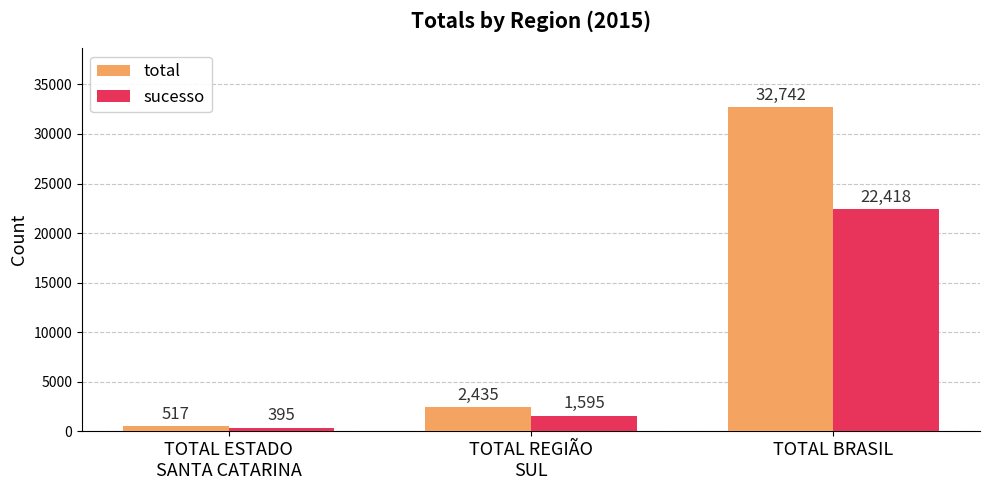

What is the spread (max minus min) of values at TOTAL REGIÃO
SUL?

840